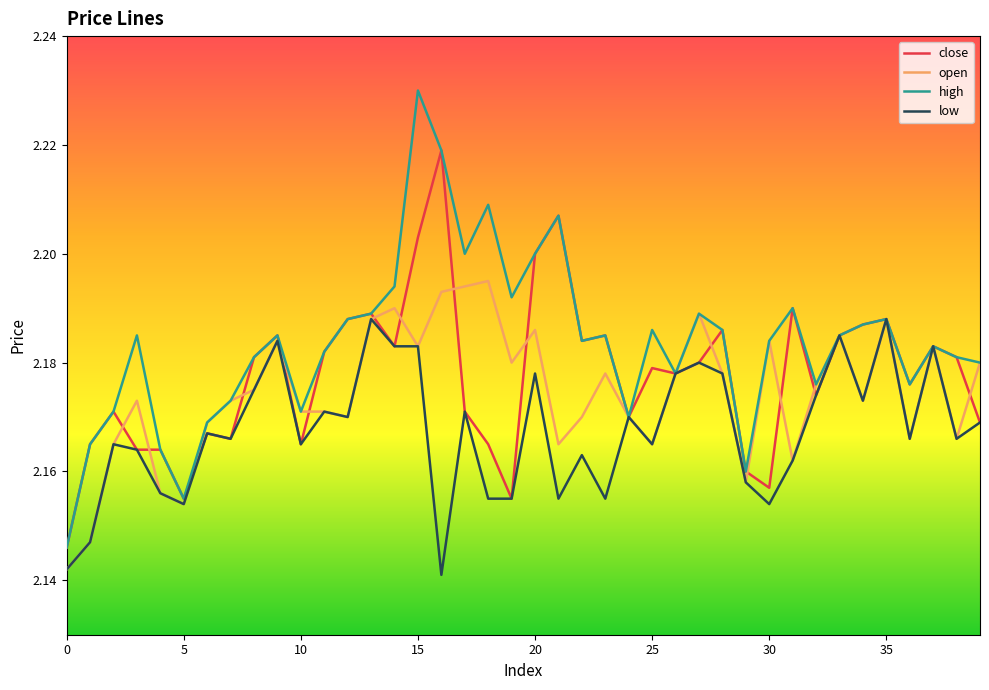

Which series has the widest spread of values?

high